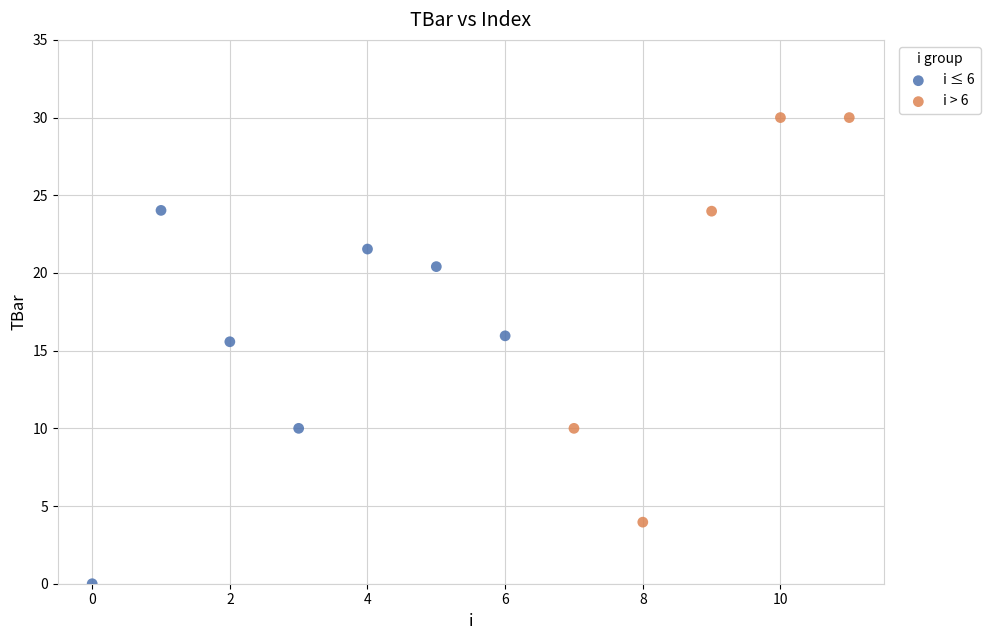

Which series contains the lowest Y value?

i ≤ 6